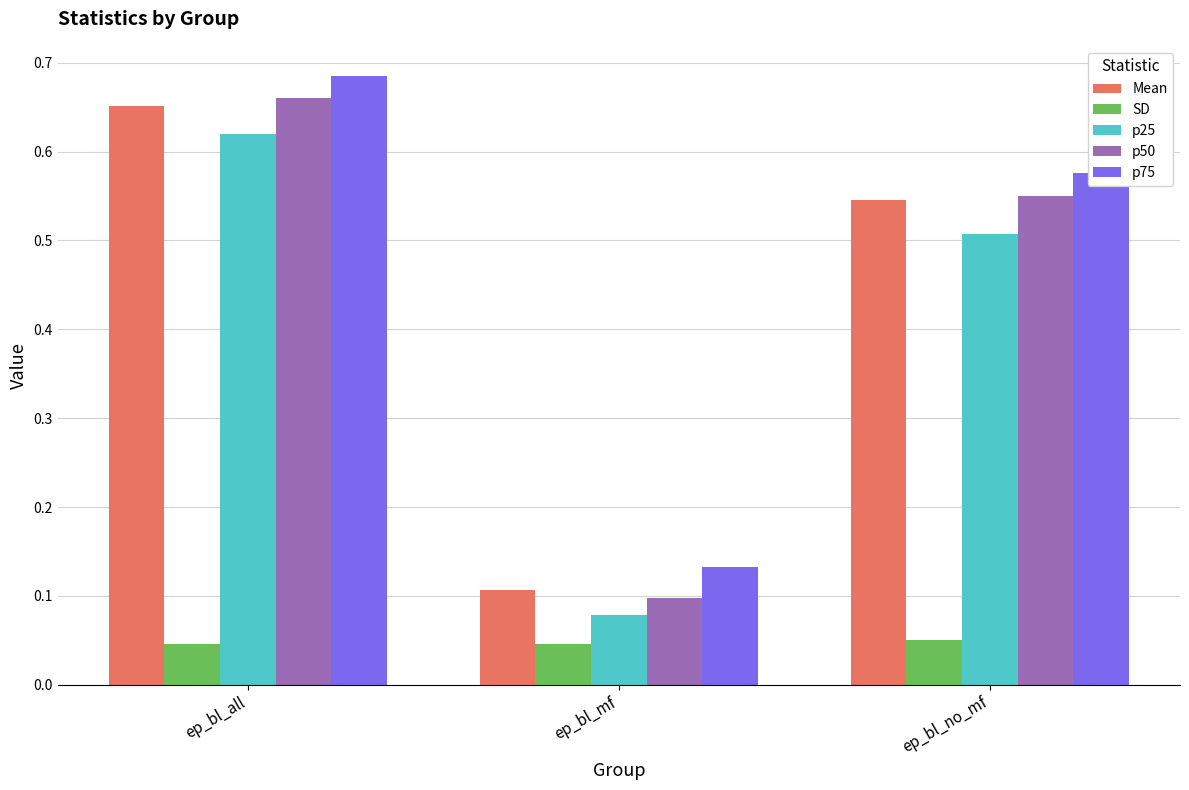

What position from the left is ep_bl_all?

1